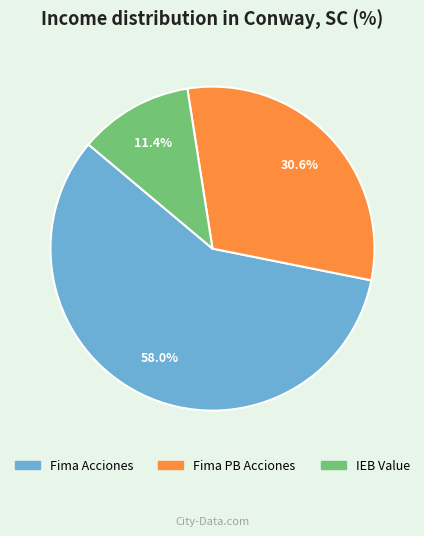

How many slices are in this pie chart?

3